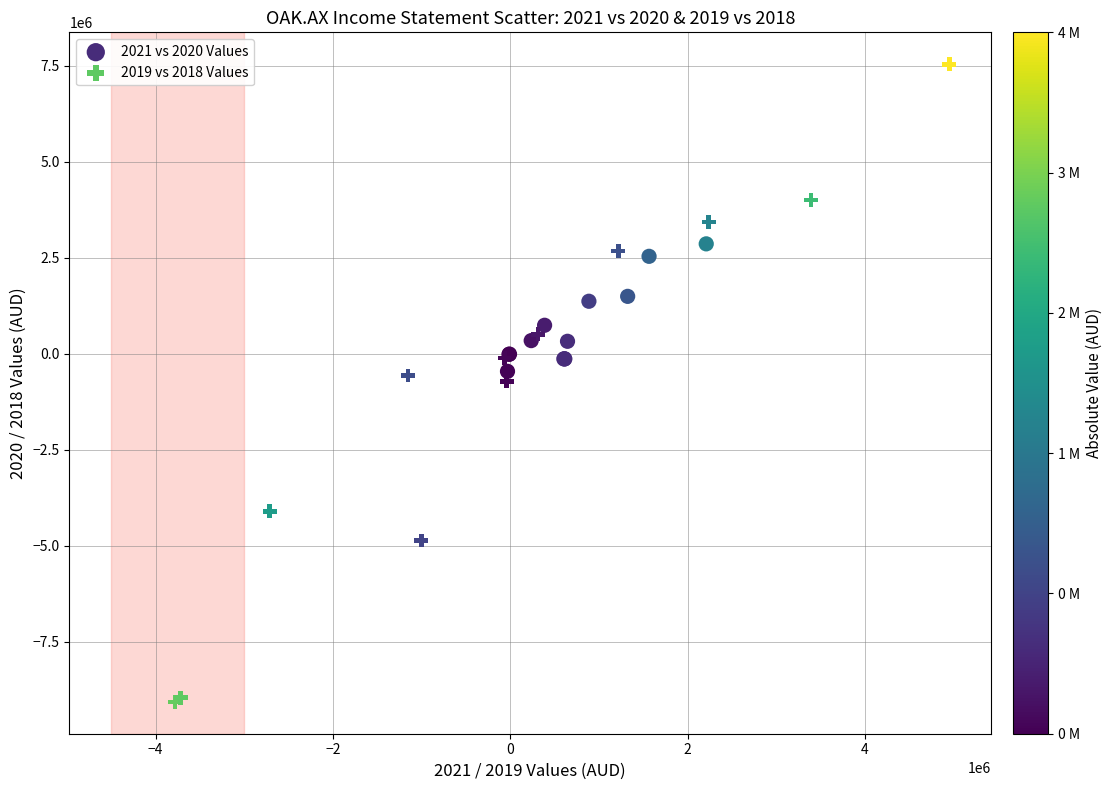

Which series reaches the minimum Y coordinate?

2019 vs 2018 Values